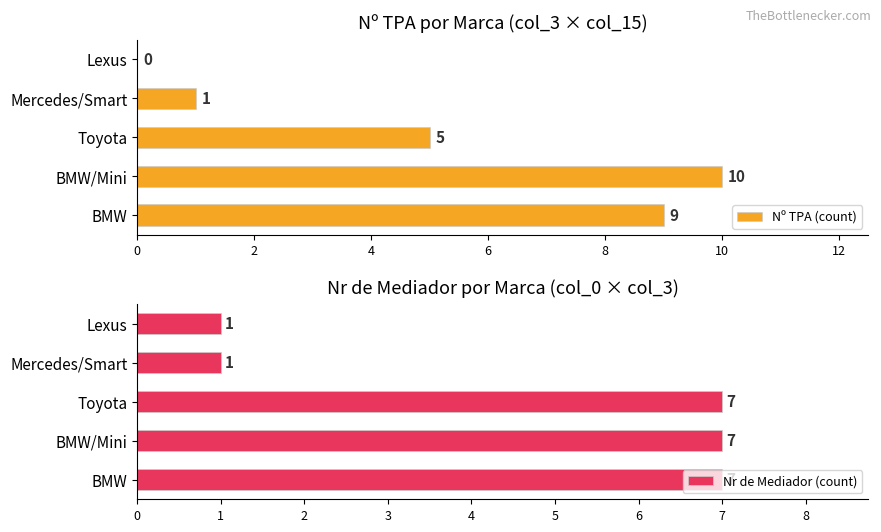

The Nº TPA (count) series shows 1 at Mercedes/Smart. True or false?

True